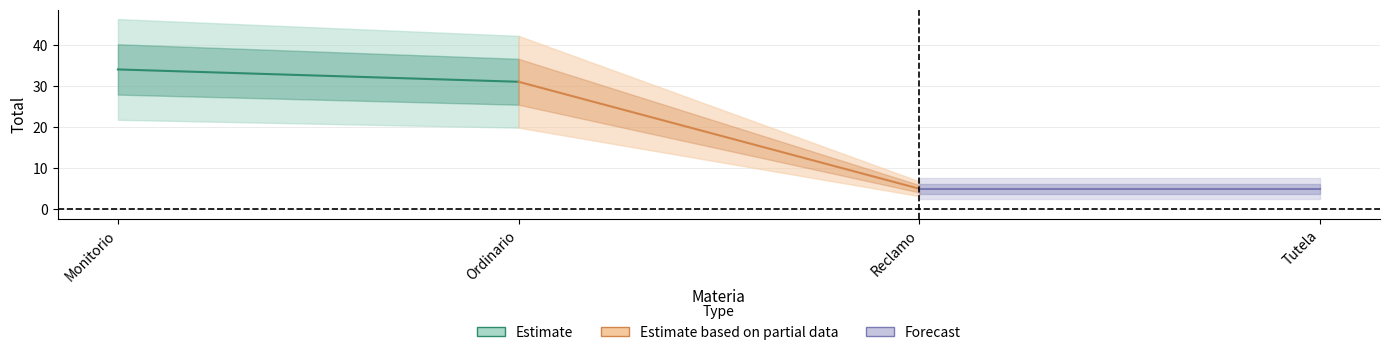

At how many categories does at least one series exceed 19?

2